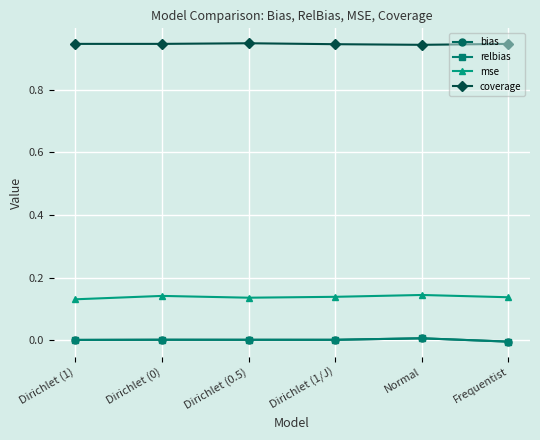

True or false: mse and coverage intersect in this chart.

False